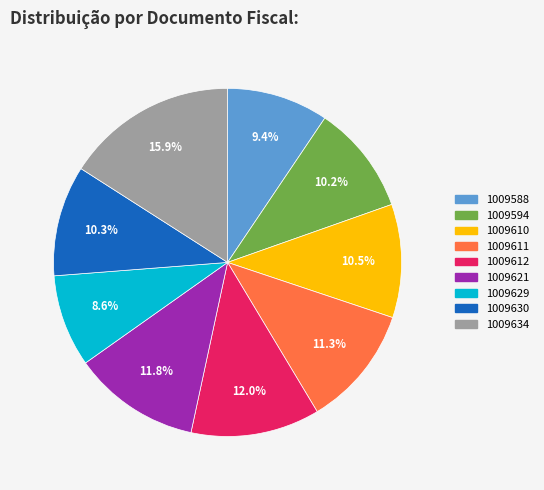

Between 1009611 and 1009629, which is larger?

1009611